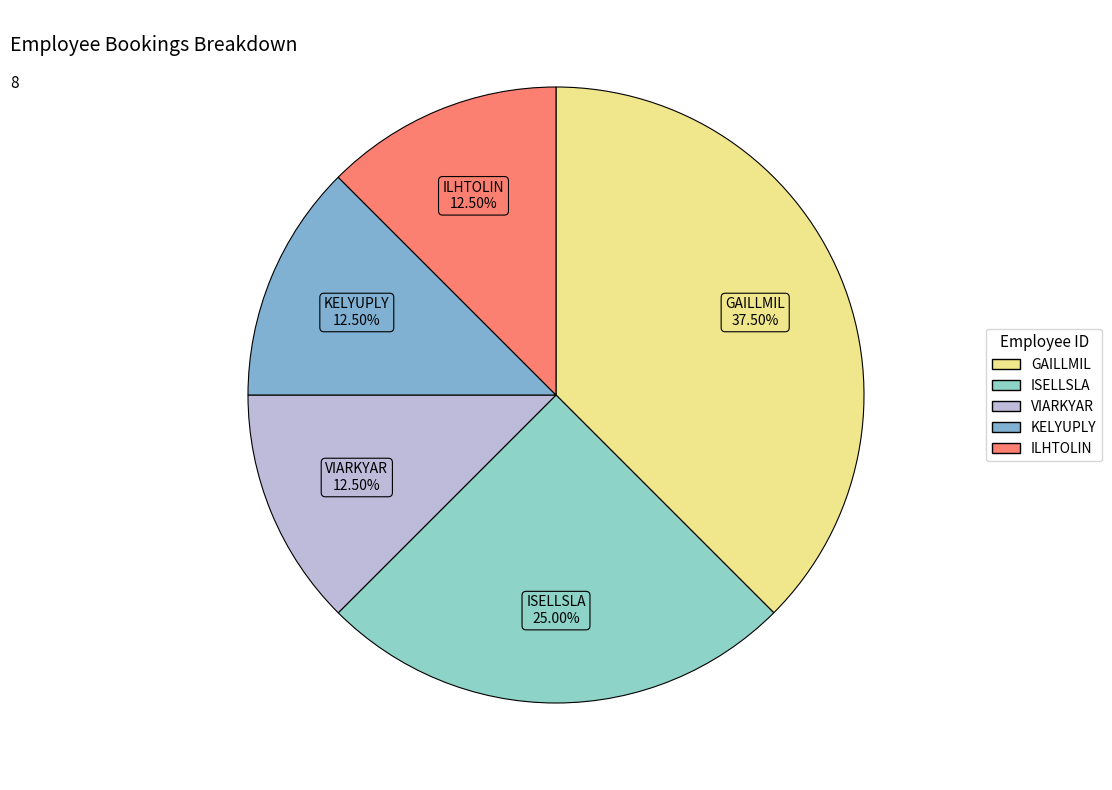

What is the ratio of the value at ILHTOLIN to the value at GAILLMIL?

0.3